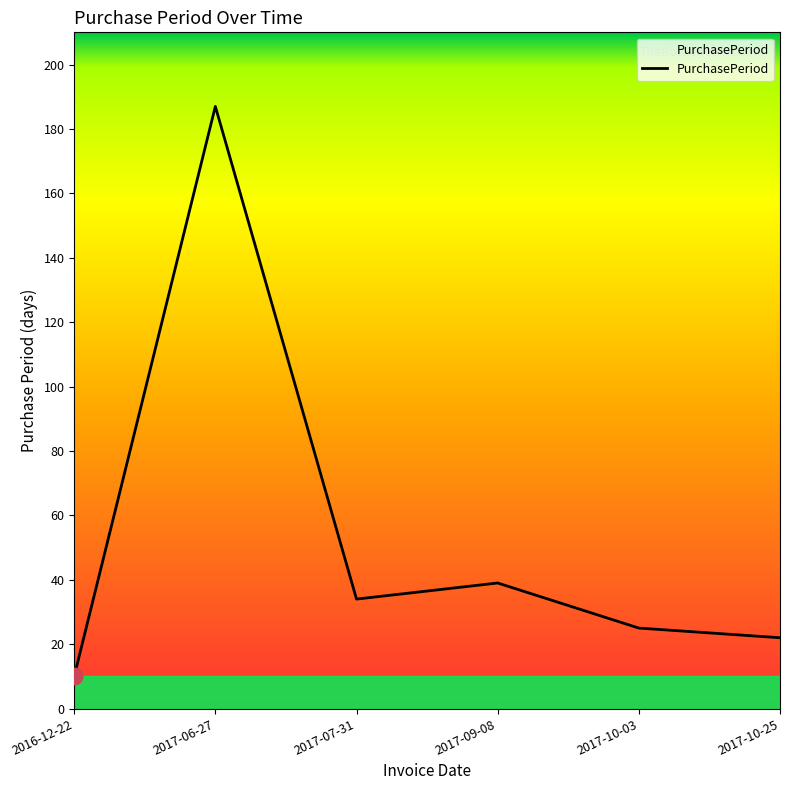

How many distinct data groups are displayed?

1